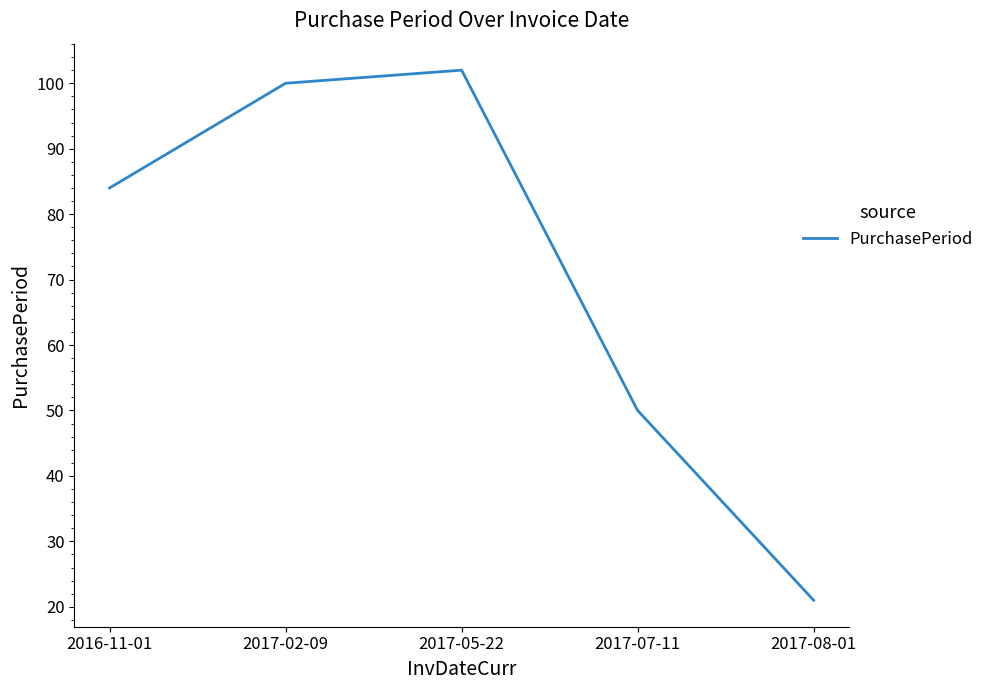

Does the chart display data point markers on the line(s)?

No